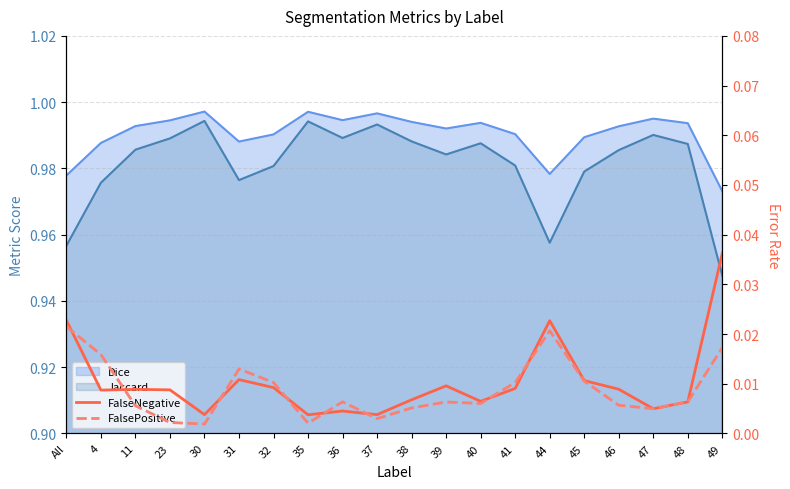

Where is FalsePositive nearest to the value 0?

30